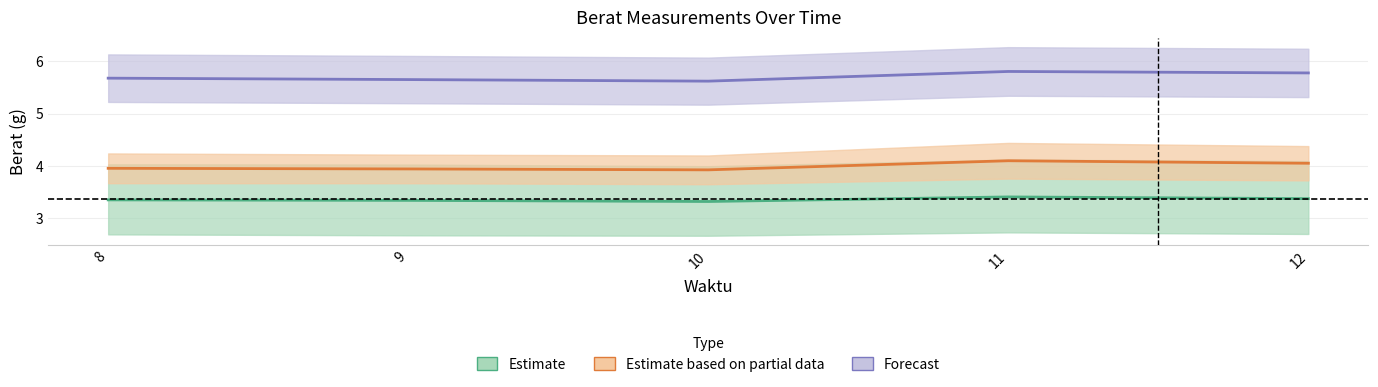

Count the number of categories in the chart.

5